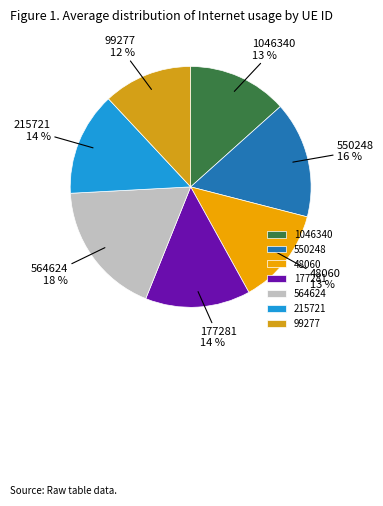

What percentage is the 48060 slice, to the nearest percent?

13%